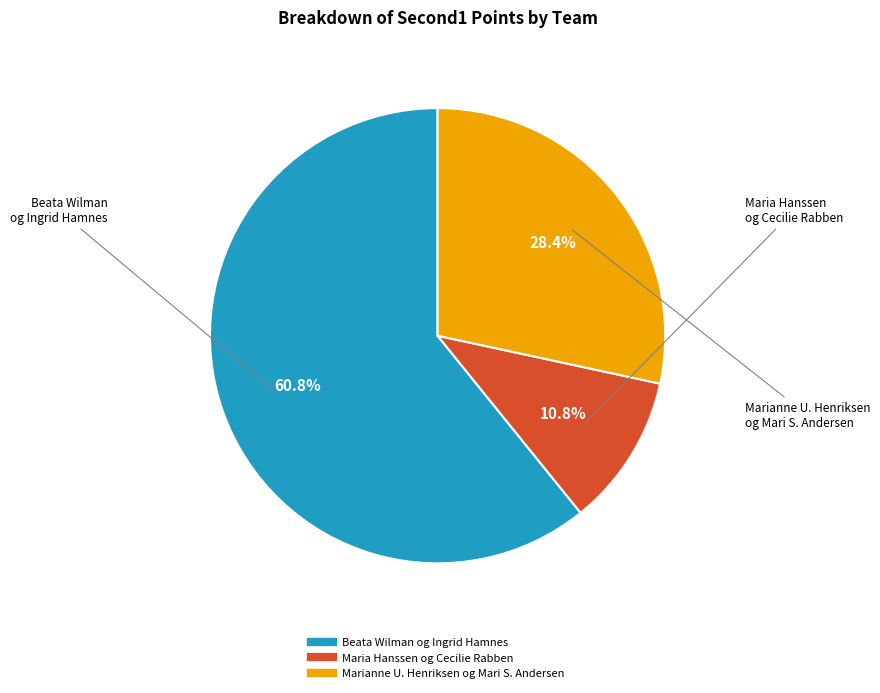

How many slices are in this pie chart?

3